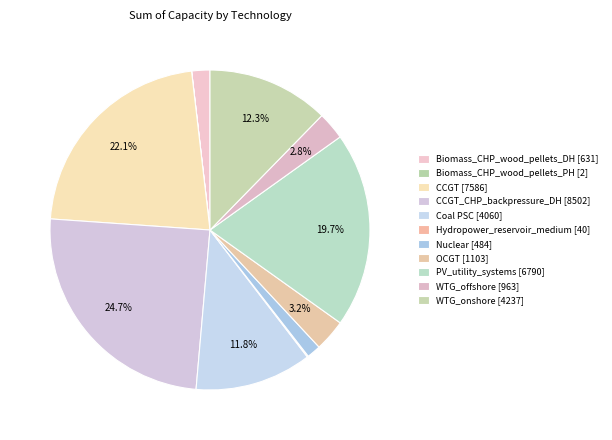

What is the largest slice in the pie chart?

CCGT_CHP_backpressure_DH